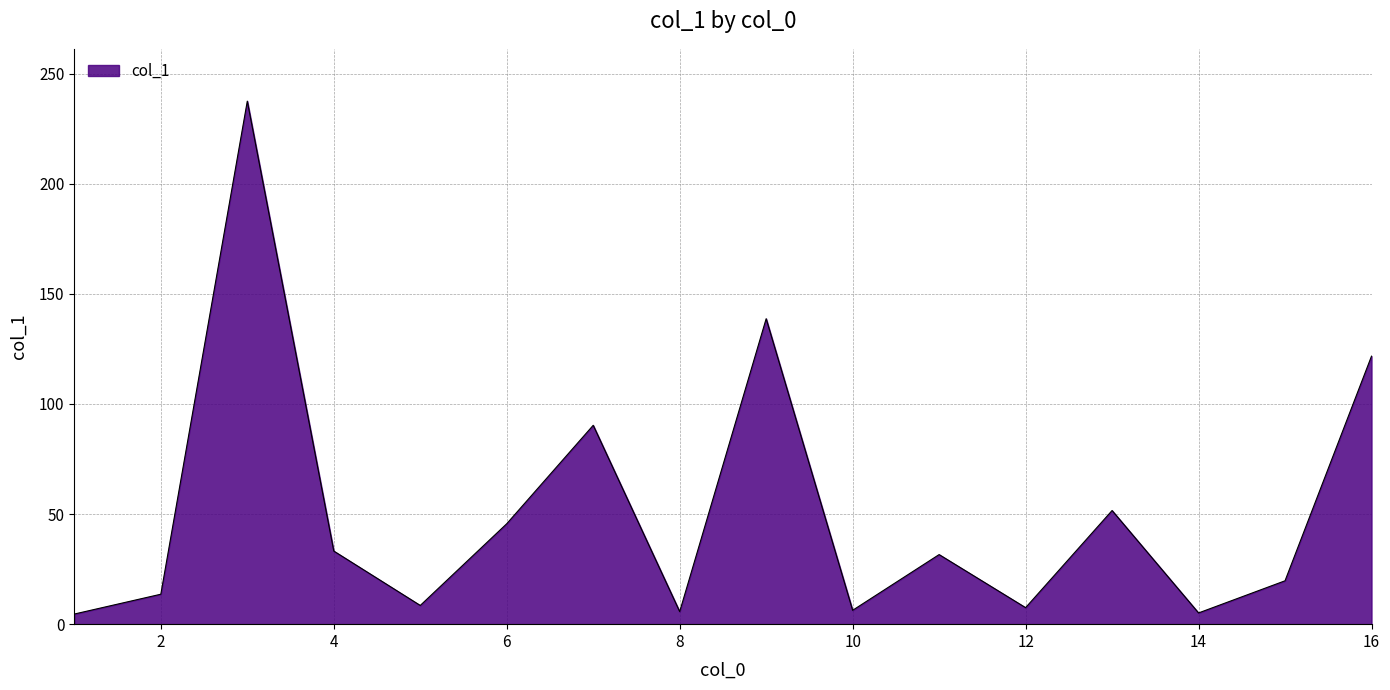

What is the maximum value shown in the chart?

237.5